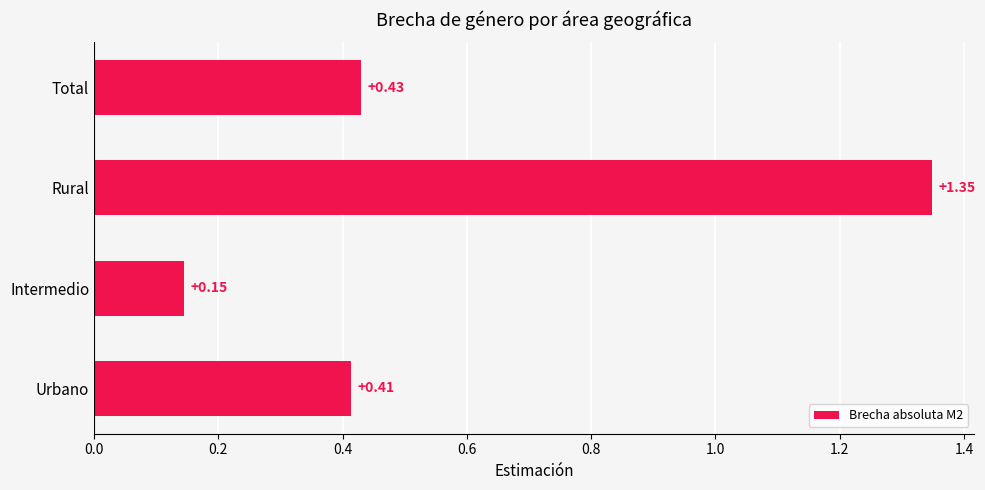

Rank the categories by value from lowest to highest.

Intermedio, Urbano, Total, Rural